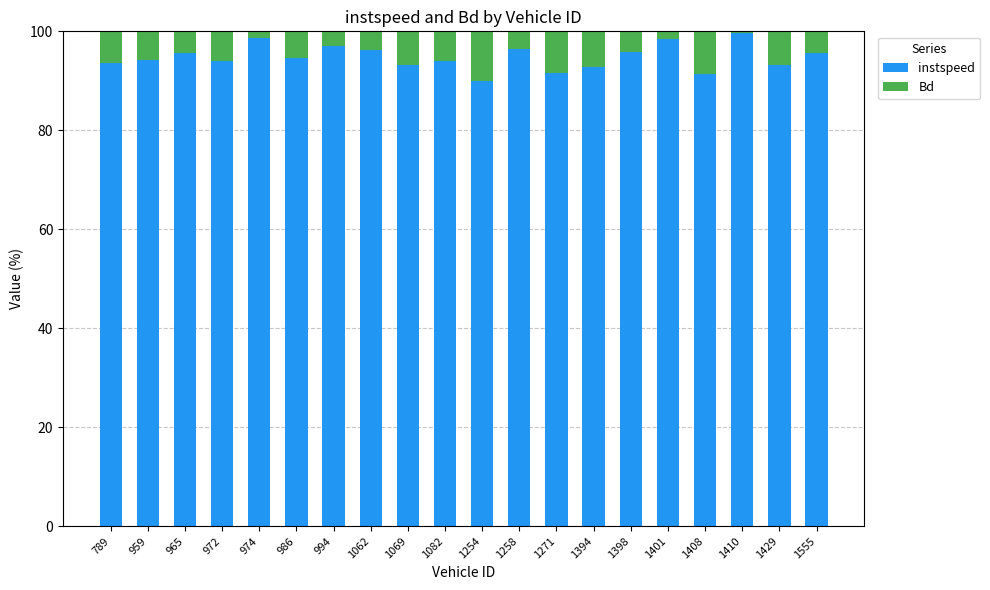

What is the minimum value for instspeed?

89.9